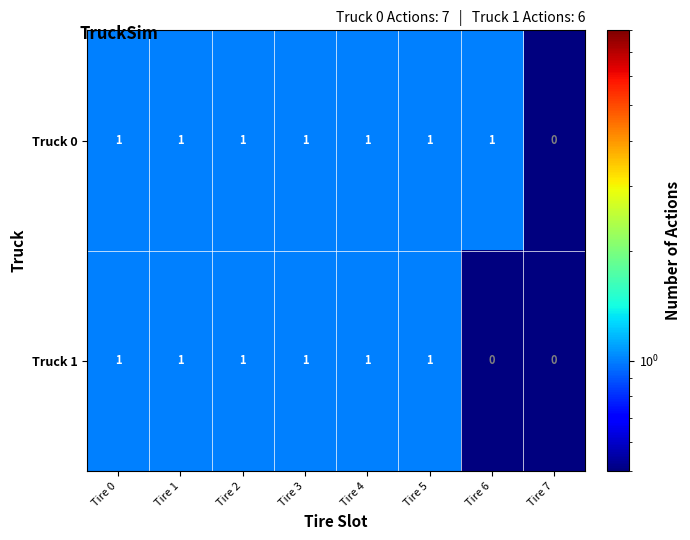

What is the sum of all Truck 0 values?

7